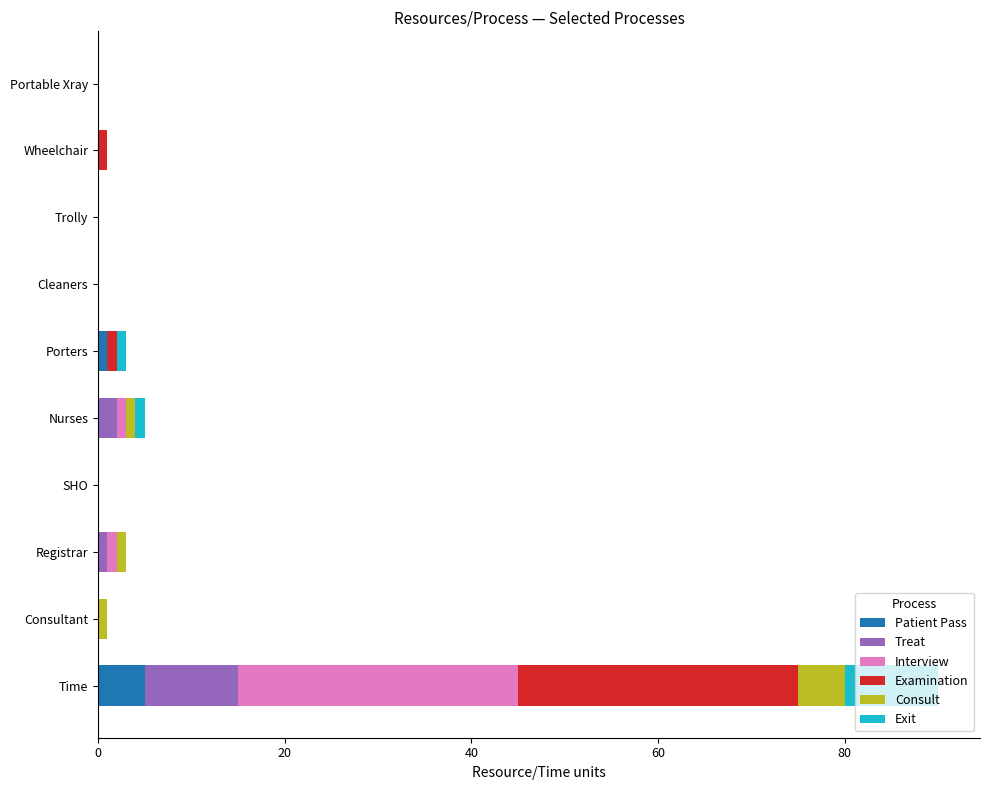

At which category is the sum across all series the highest?

Time